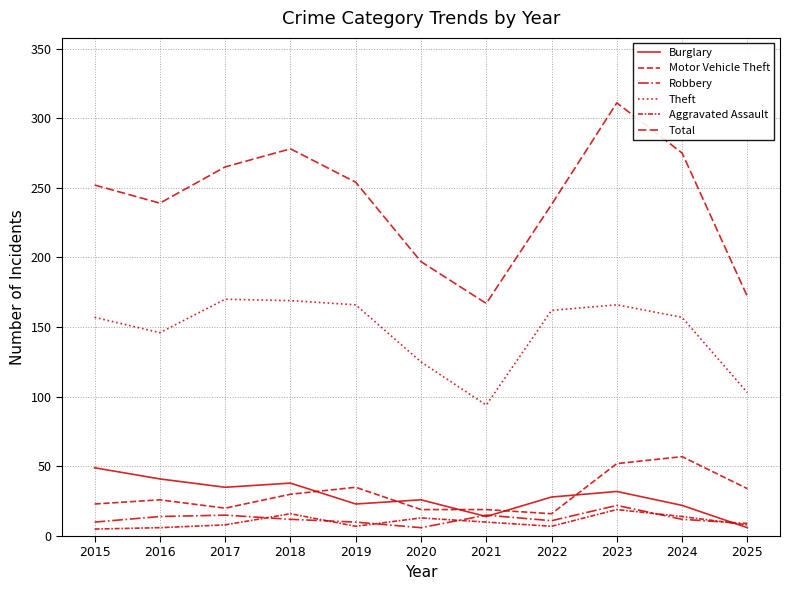

What is the total value across all series at 2016?

472